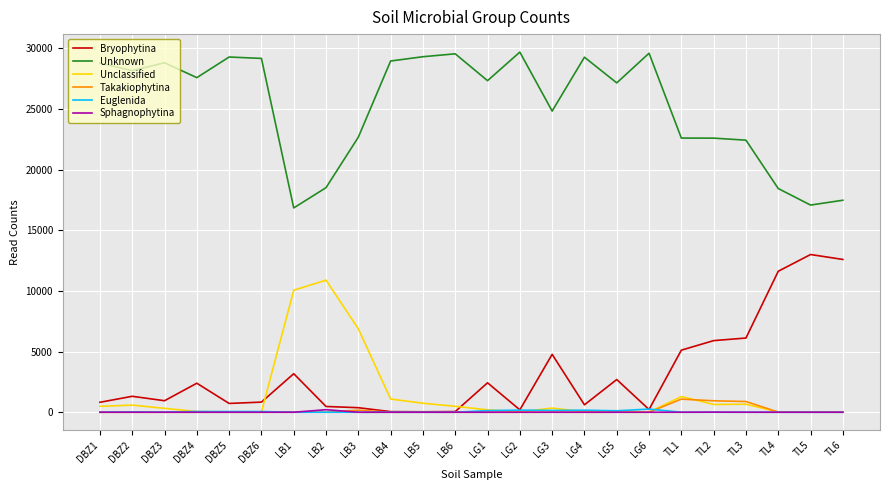

True or false: Unclassified and Unknown intersect in this chart.

False